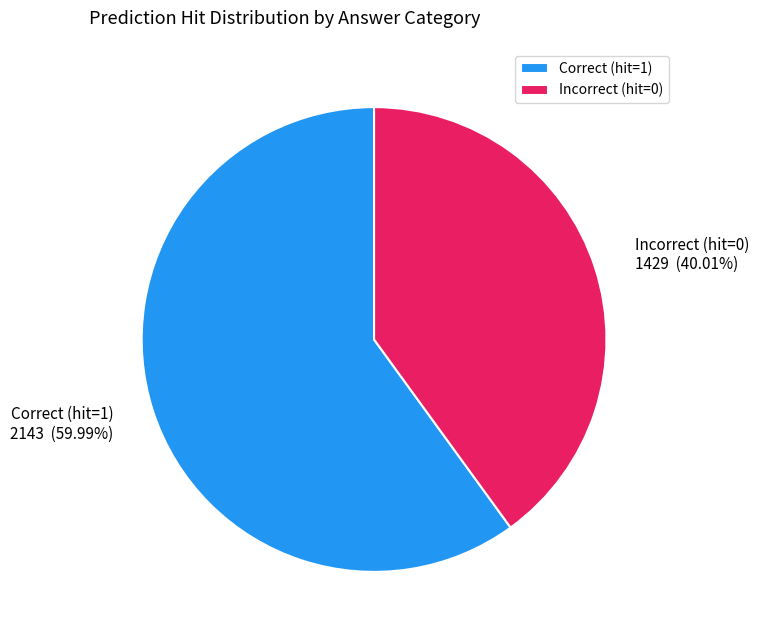

Rank the categories by value from highest to lowest.

Correct (hit=1), Incorrect (hit=0)